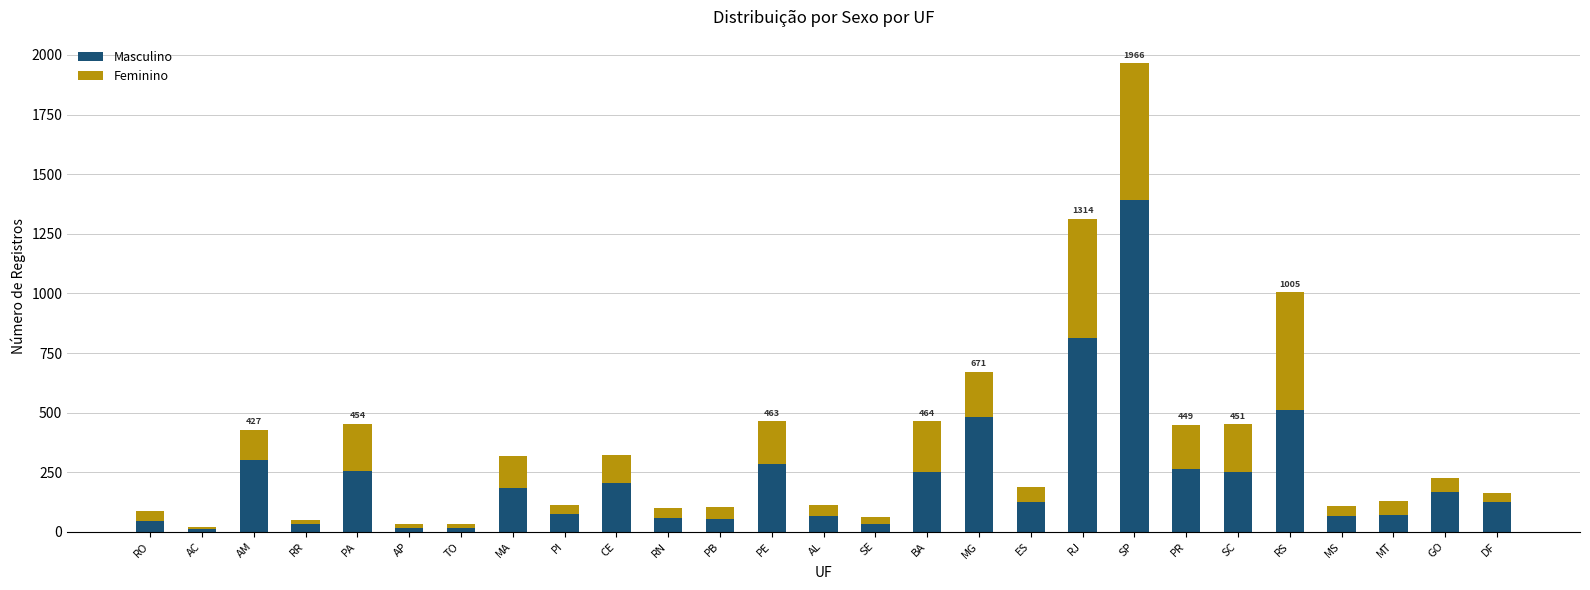

What is the sum of all Masculino values?

6152